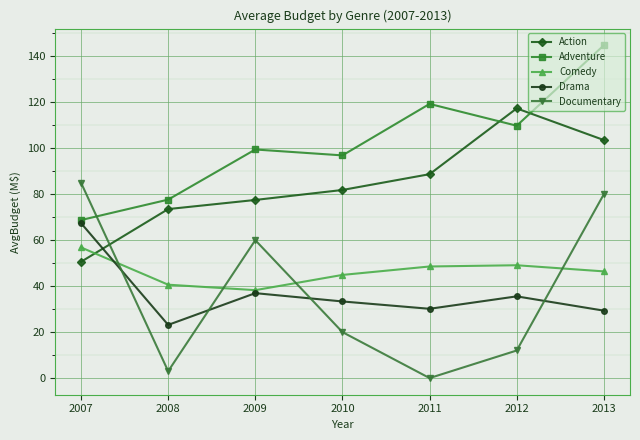

The value of Drama at 2011 is 30.1. True or false?

True